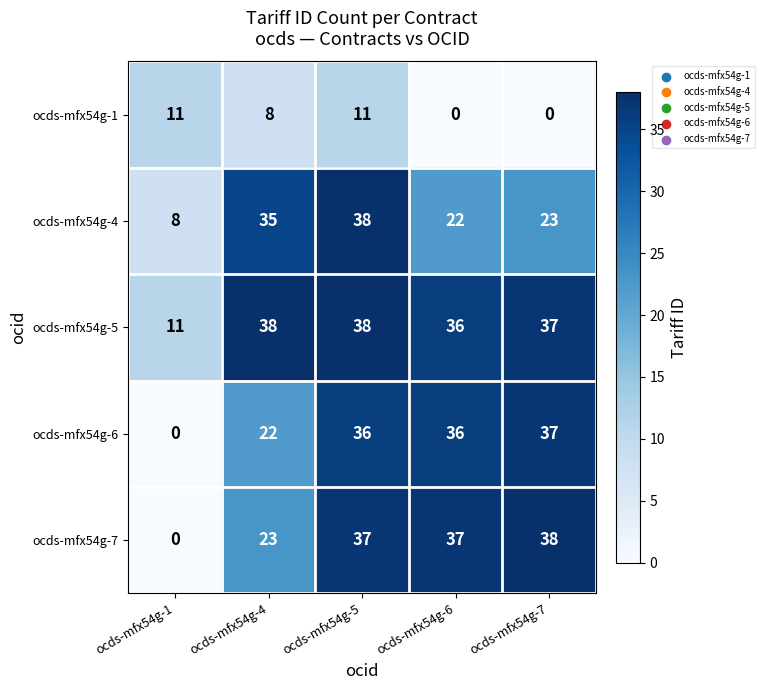

At how many categories does at least one series exceed 3?

5